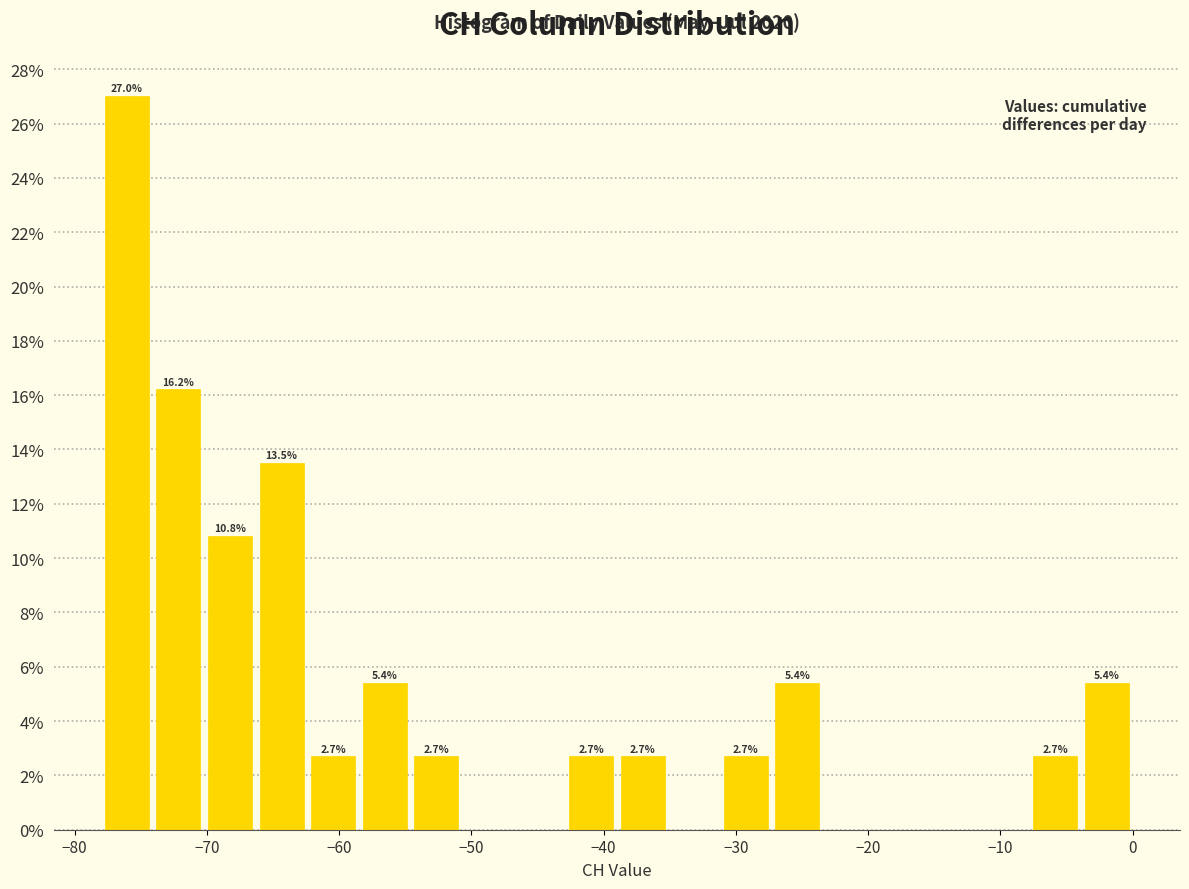

Read against the x-axis, roughly where is the centre of the tallest bar?

-76